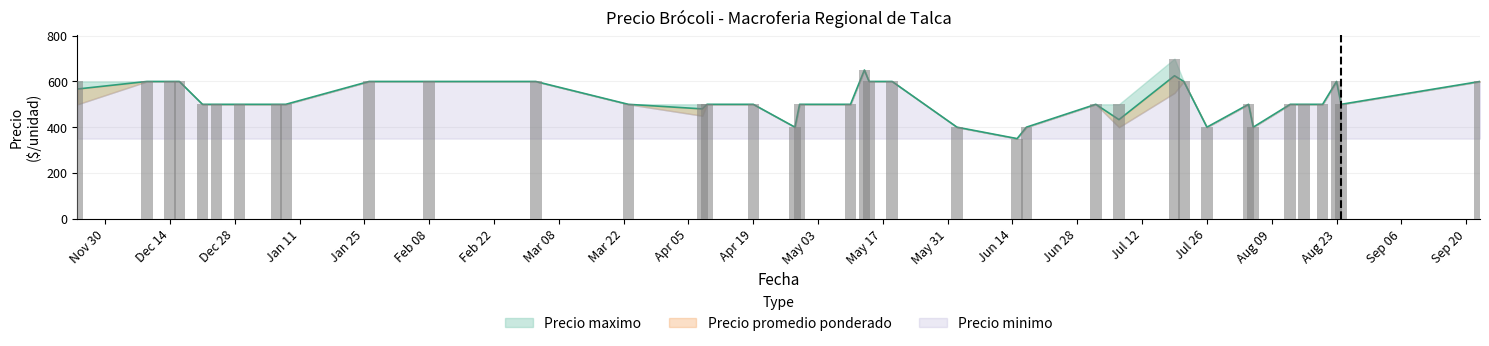

Are the bars horizontal?

No